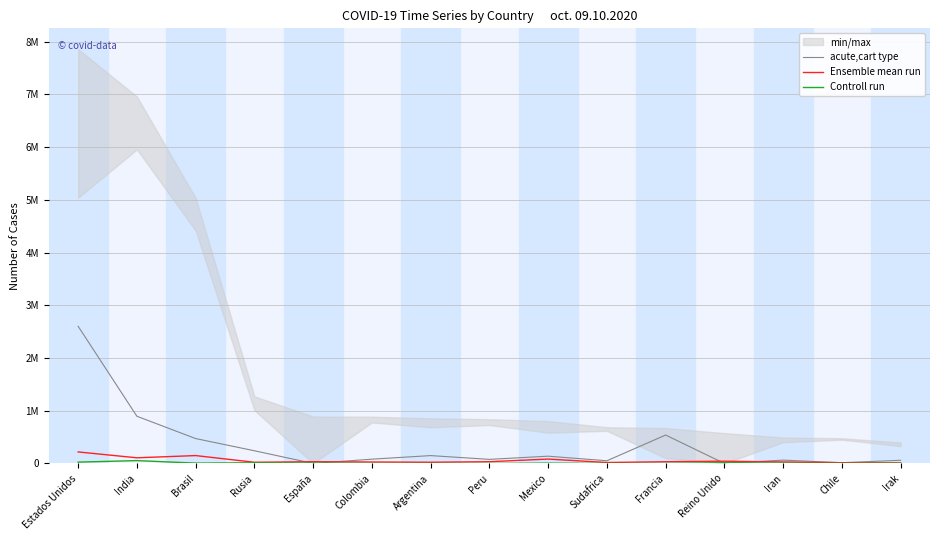

Which series changed the most between Francia and Irak?

acute,cart type